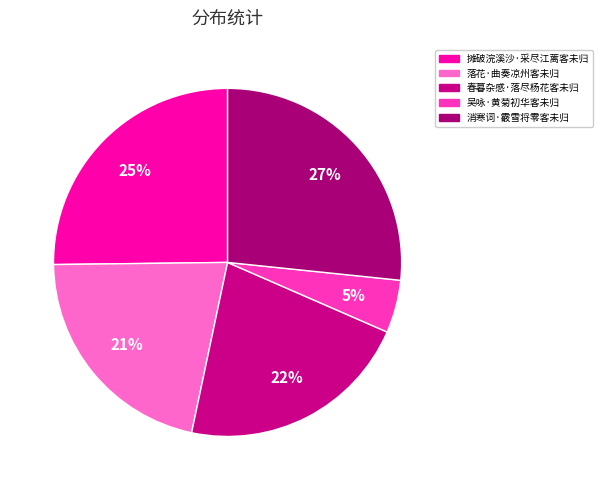

The 落花·曲奏凉州客未归 slice represents 21% of the pie. True or false?

True